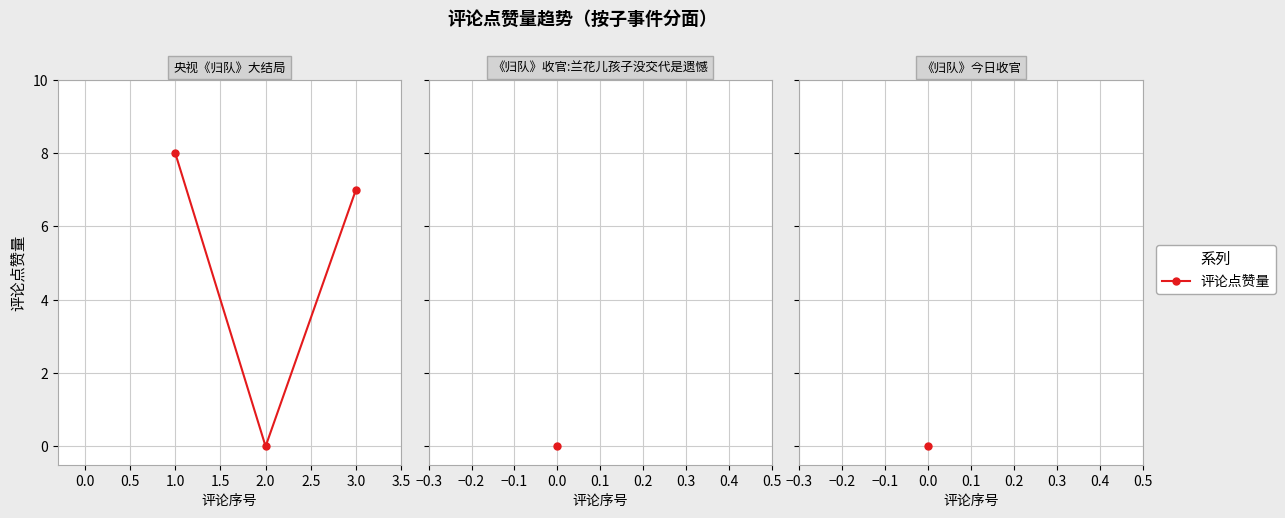

Where does the data first go above 7?

1.0